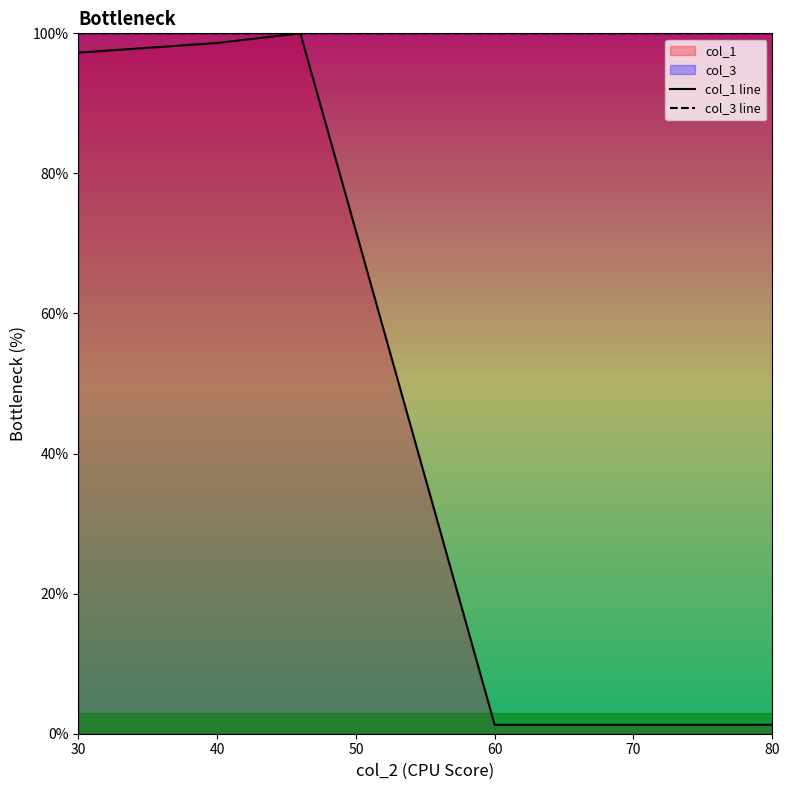

Does the chart have visible grid lines?

No